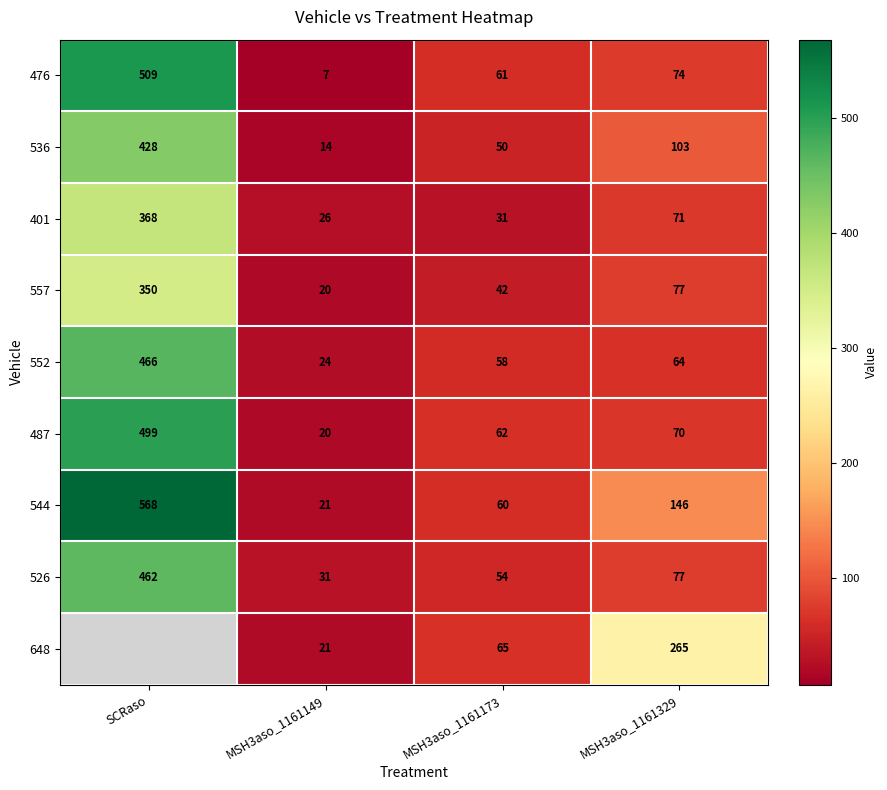

What is the maximum value shown in the chart?

568.0